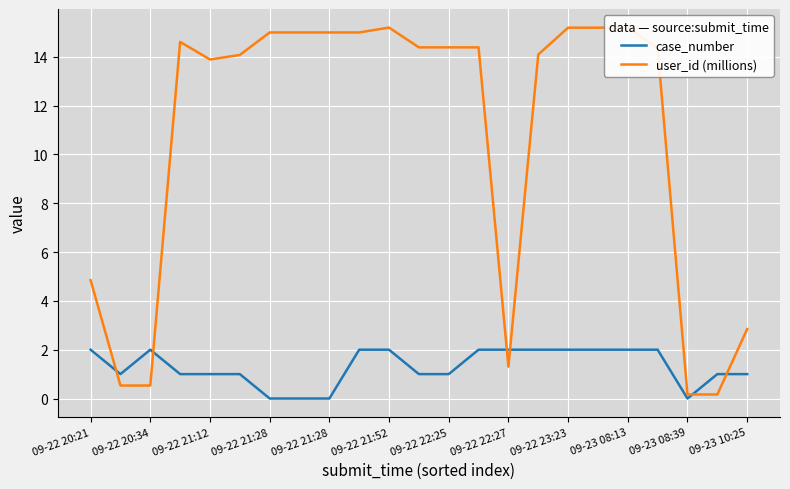

What is the difference between the second highest and minimum values in the case_number series?

2